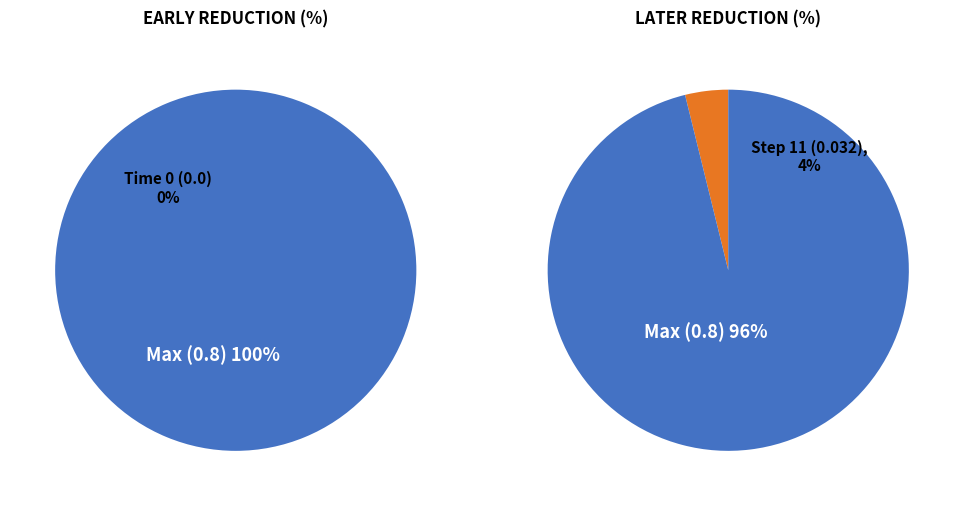

To the nearest percent, what is the average slice percentage?

50%